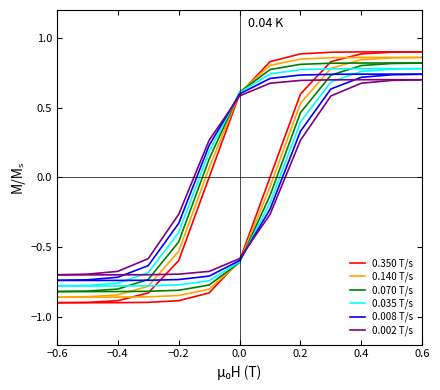

Is the value of 0.140 T/s at 10 greater than the value of 0.008 T/s at −0.4?

Yes